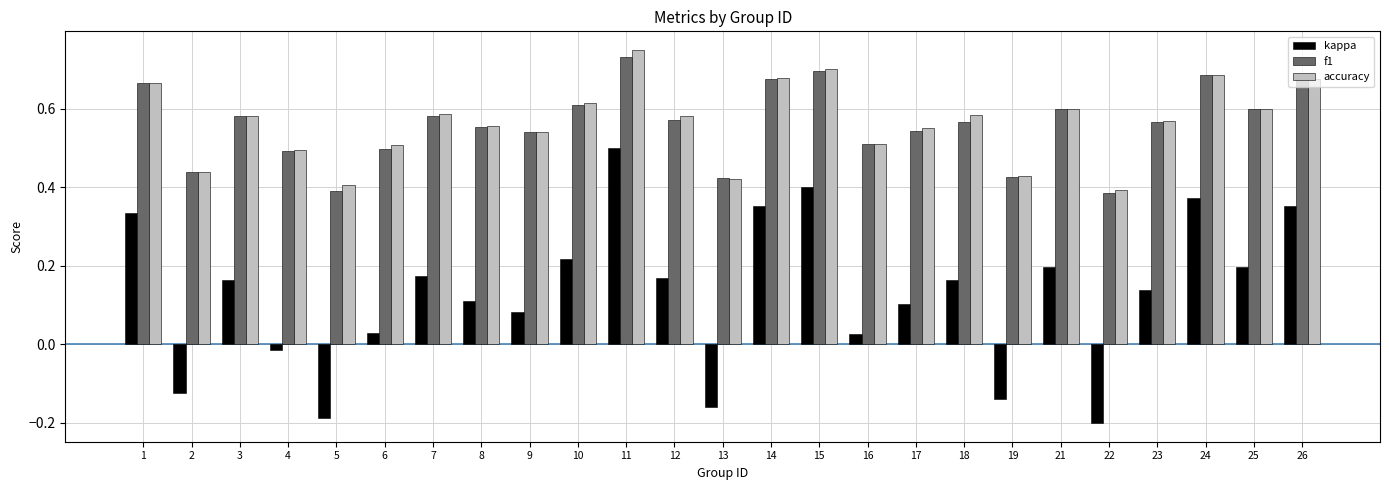

What is the total value across all series at 7?

1.3